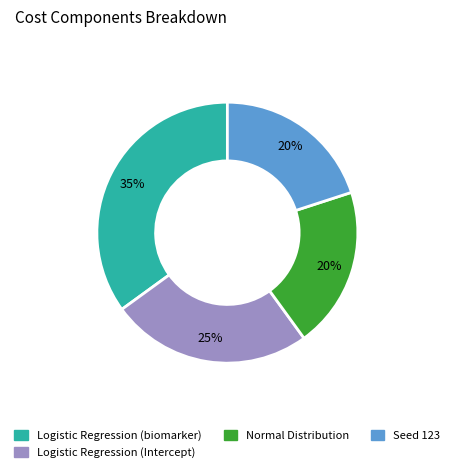

Is it true that Logistic Regression (biomarker) is 35% of the pie?

True